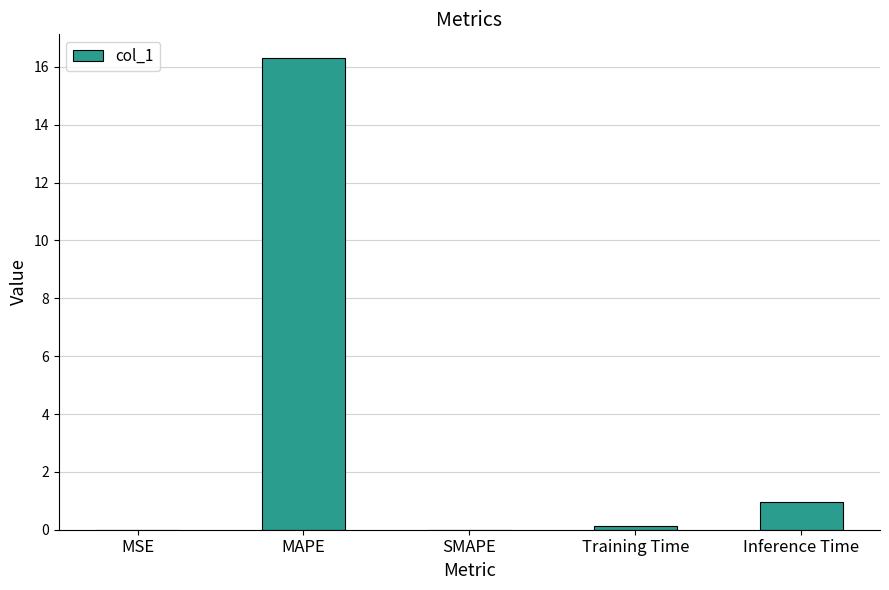

At which category does the chart reach its peak across all series?

MAPE